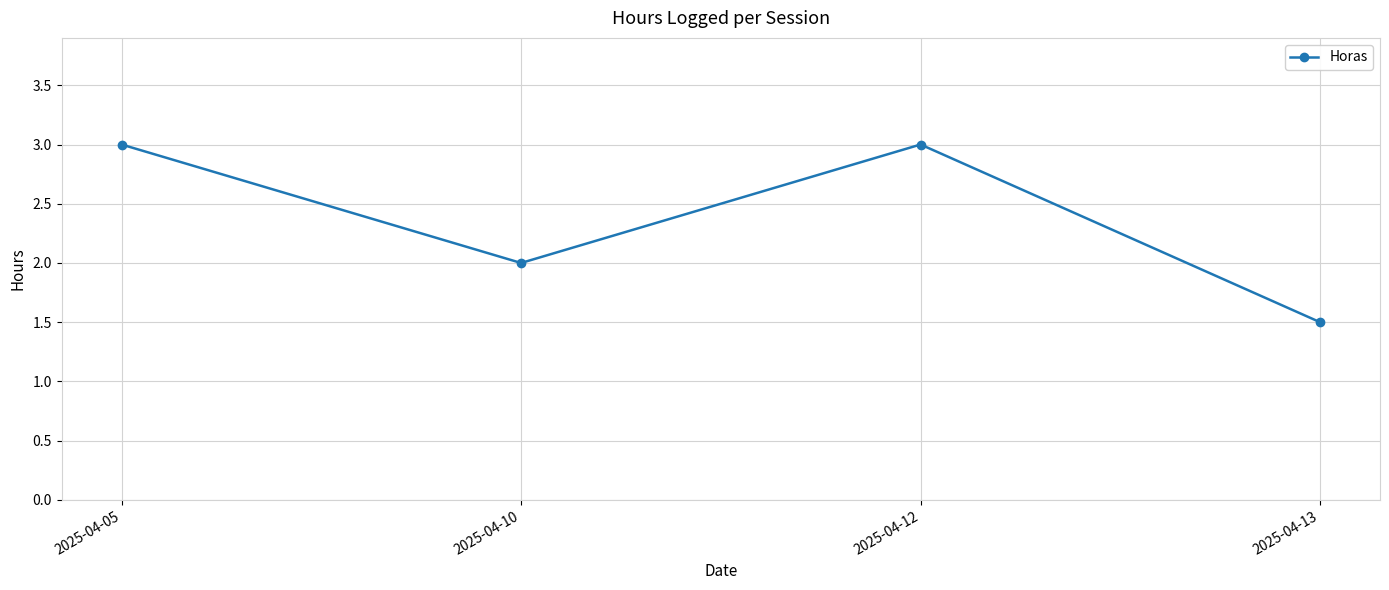

How many data points does each series have?

4